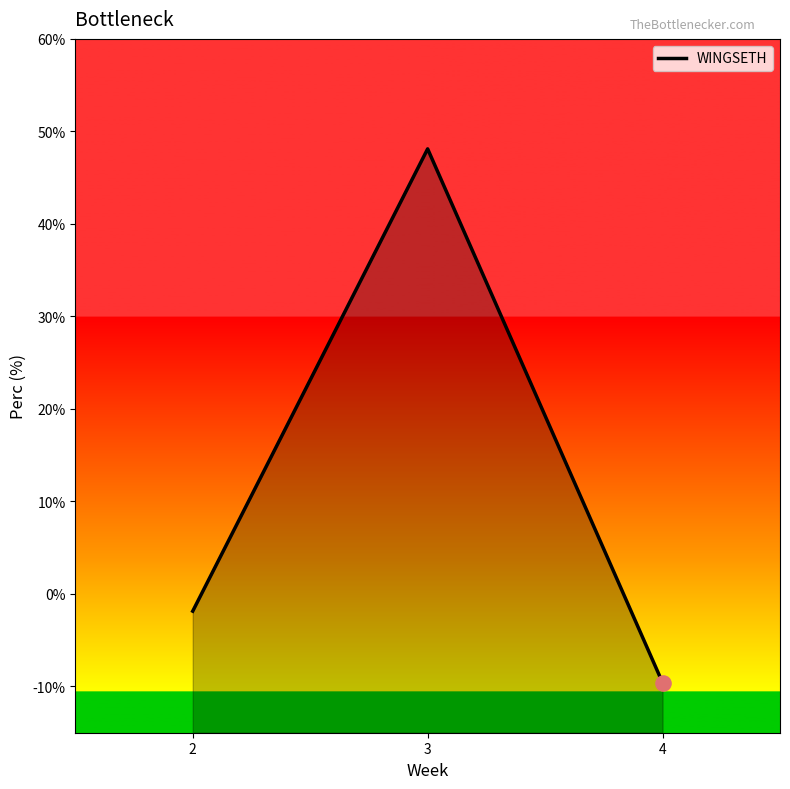

What is the change in value from 2 to 4?

-7.7